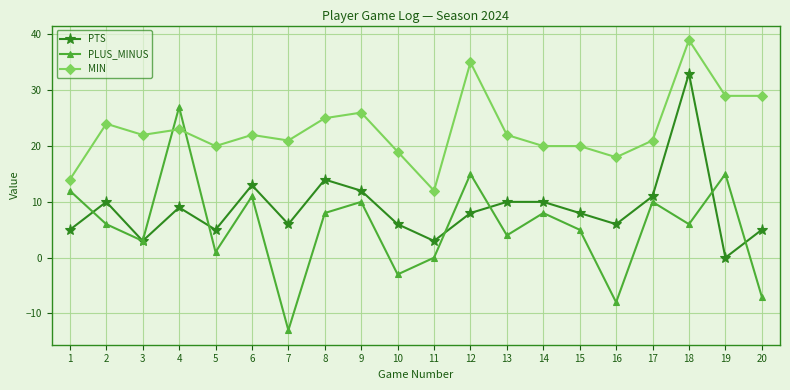

Rank the series at 8 from lowest to highest value.

PLUS_MINUS, PTS, MIN